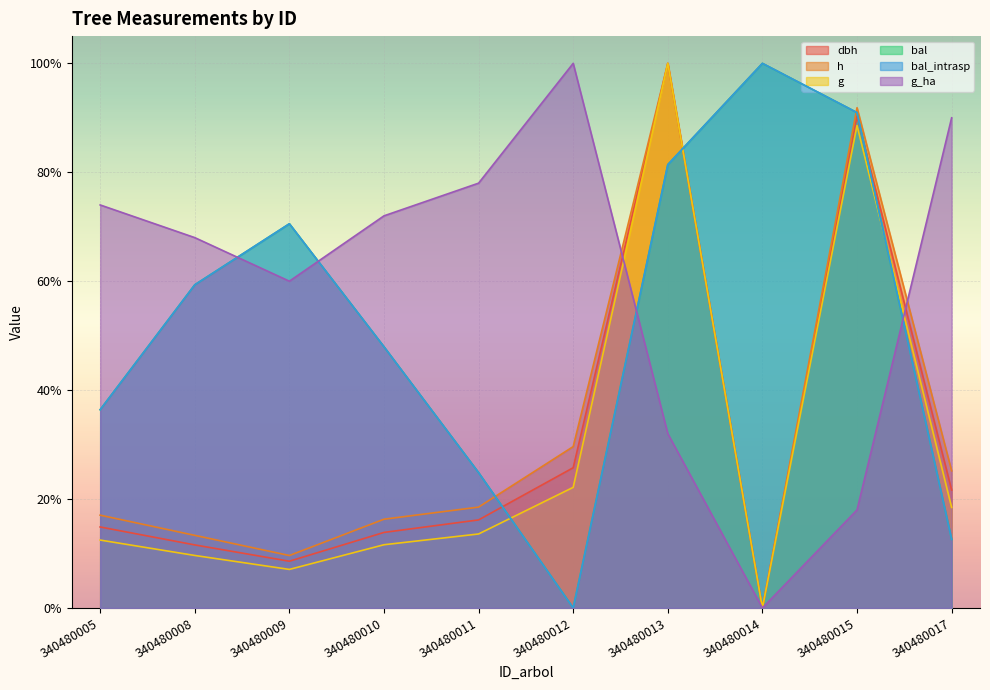

Which series ends up on top after the final intersection of bal_intrasp and g?

g